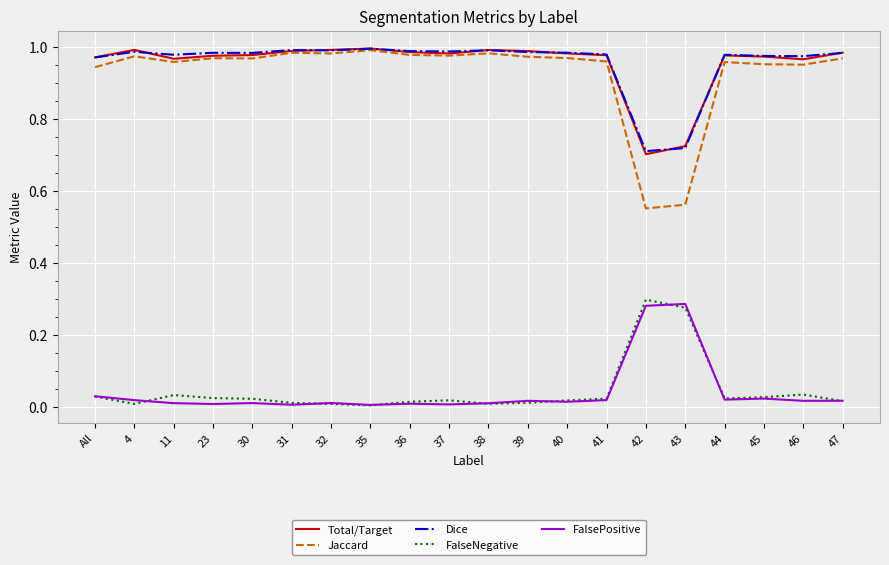

Does the chart have visible grid lines?

Yes